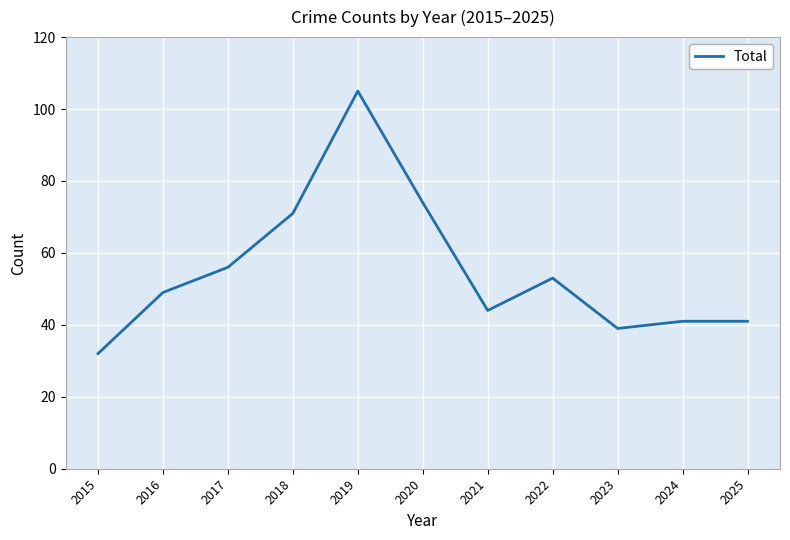

At which category does the chart reach its peak across all series?

2019